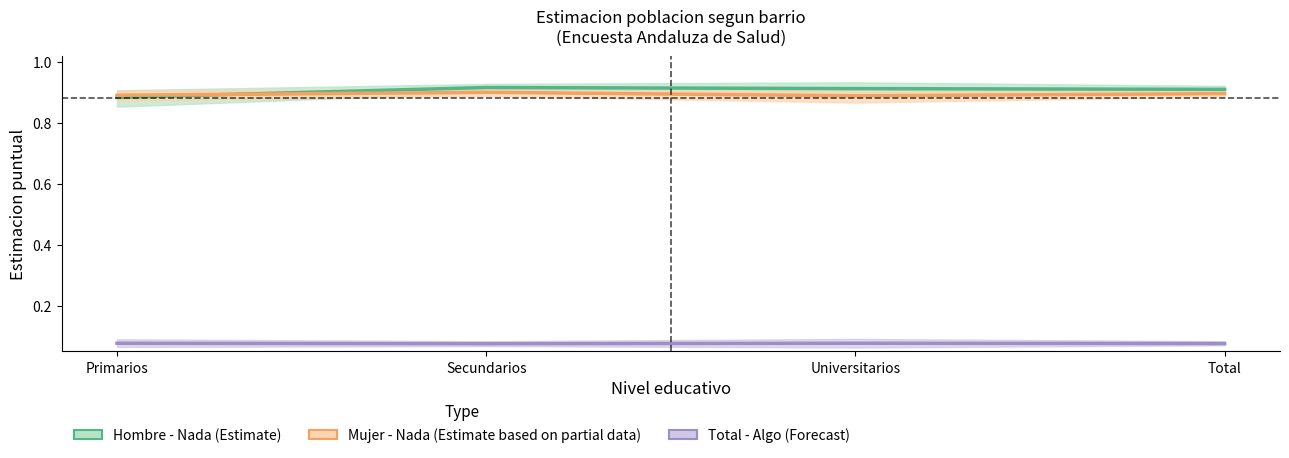

At which label does Total - Algo (Forecast) reach its minimum?

Secundarios